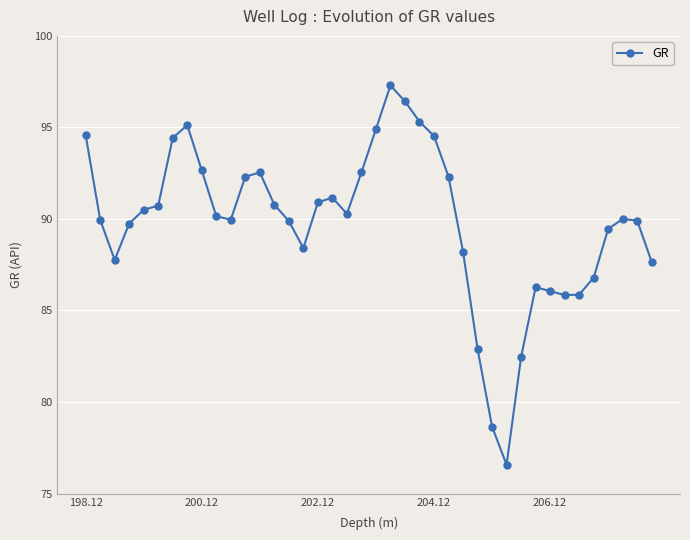

How many series are shown in this chart?

1